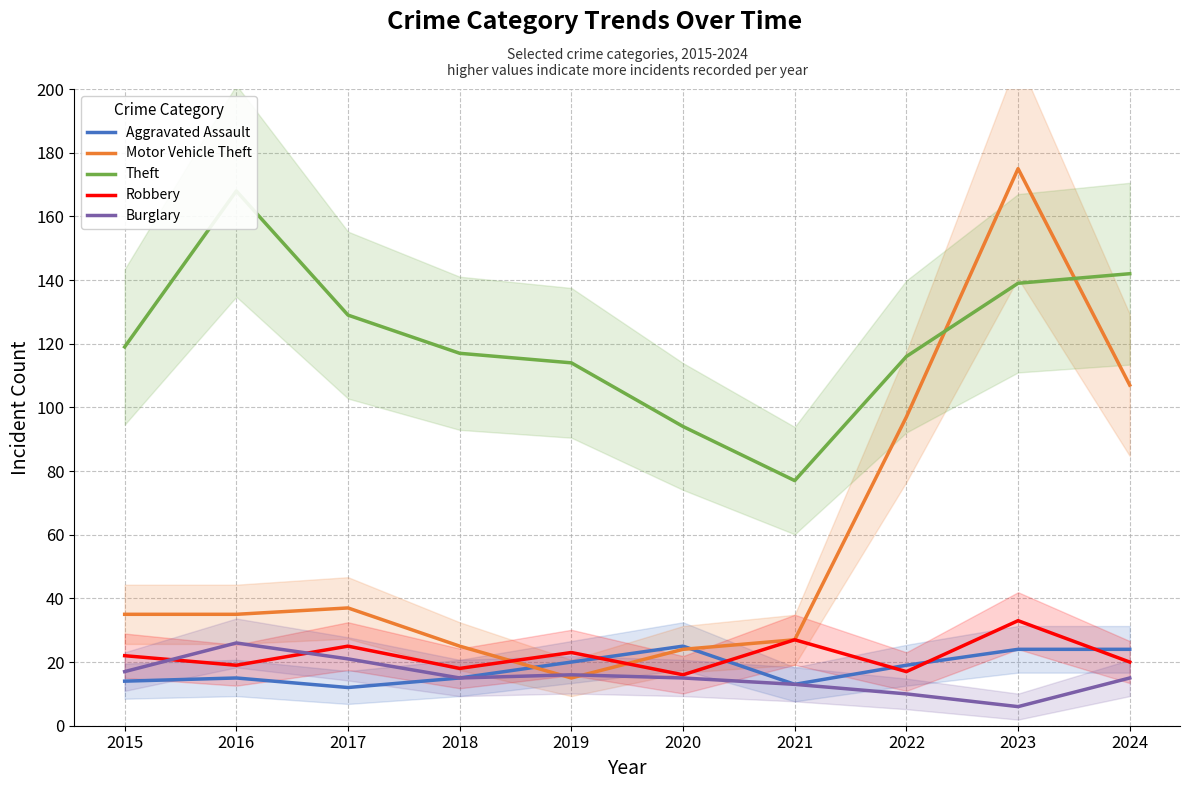

Is the value of Robbery at 2021 greater than the value of Motor Vehicle Theft at 2015?

No